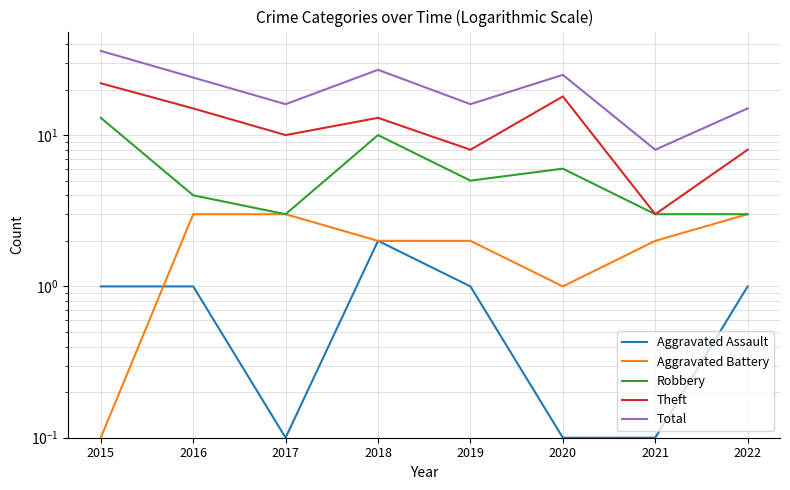

What is the spread (max minus min) of values at 2017?

15.9